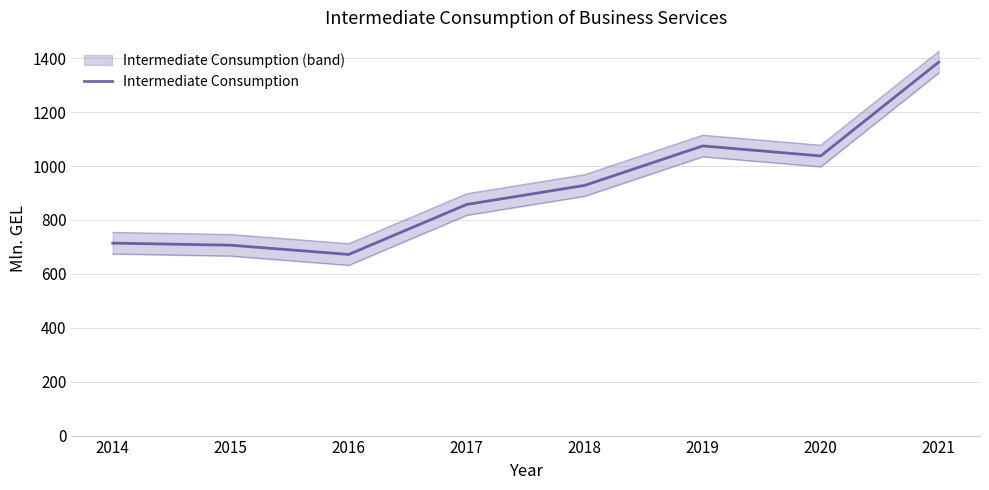

Rank the categories by value from lowest to highest.

2016, 2015, 2014, 2017, 2018, 2020, 2019, 2021